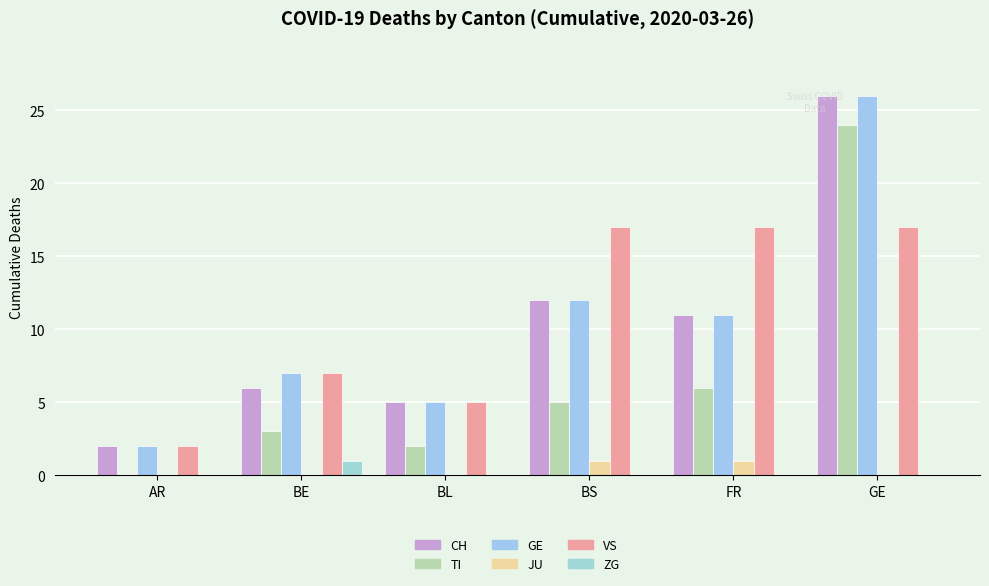

Which series has the largest total across all categories?

VS